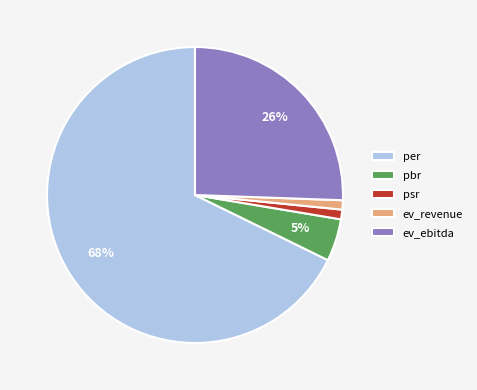

Which slice is the largest?

per